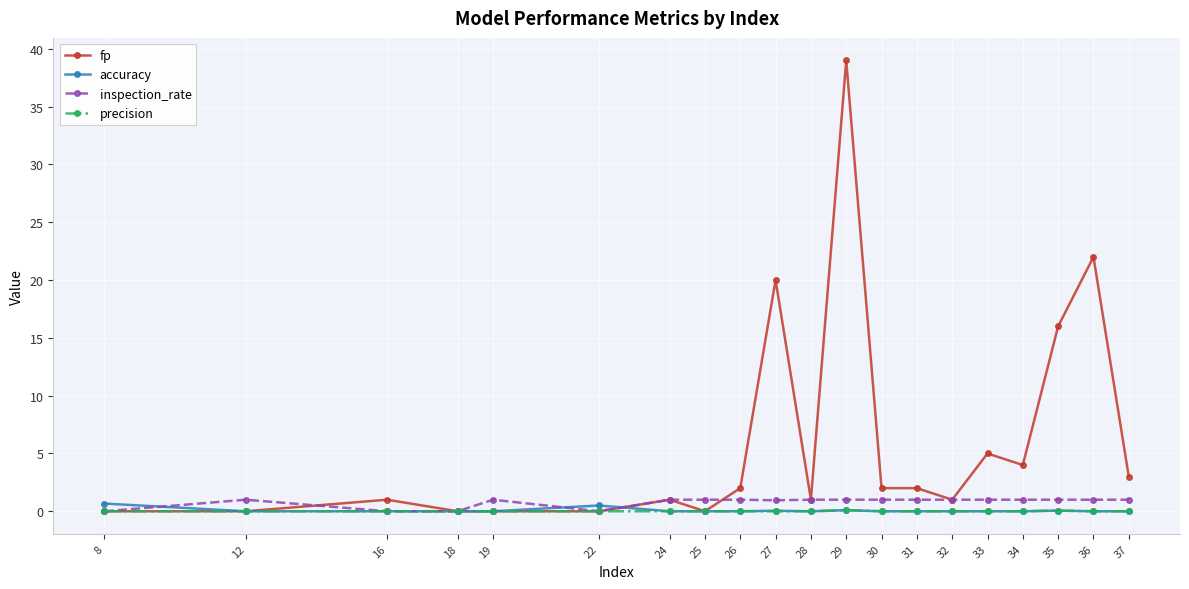

Which series changed the most between 22 and 27?

fp